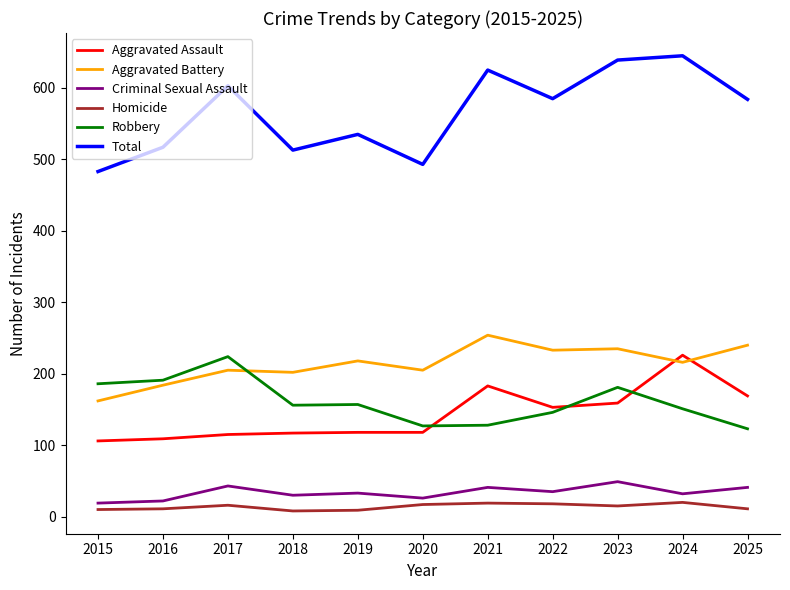

Which category has the highest value in the Total series?

2024